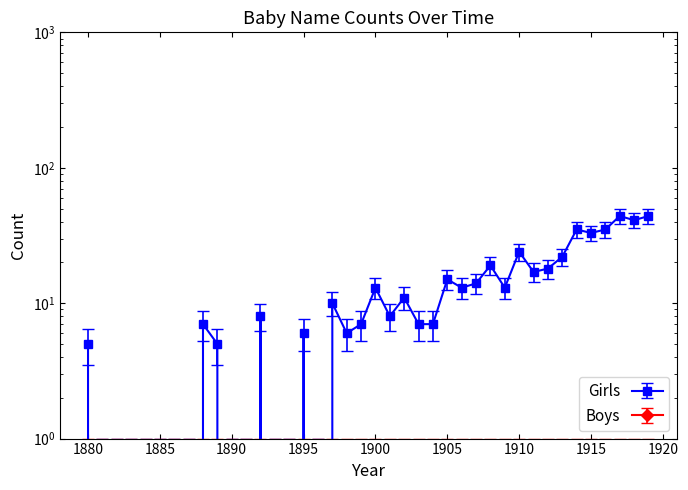

Where is the first local maximum?

1888